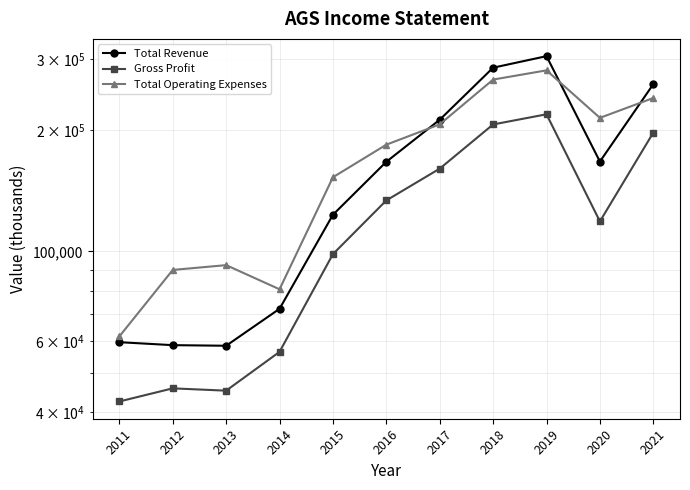

The Total Operating Expenses series shows 468429 at 2018. True or false?

False